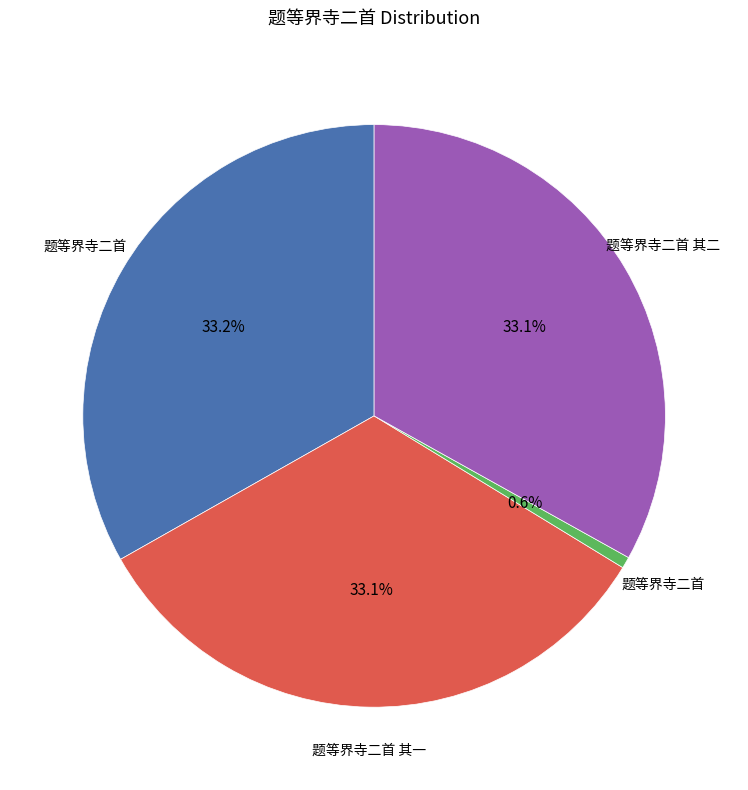

Is there any slice that represents more than half of the pie?

No